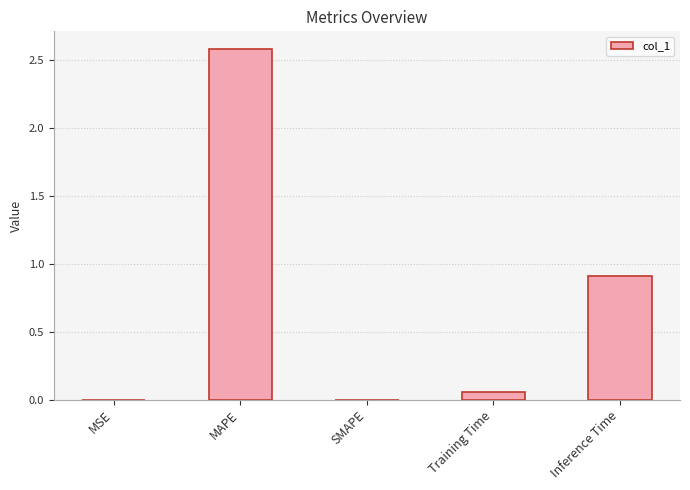

True or false: the data shows 0.0 at SMAPE.

True